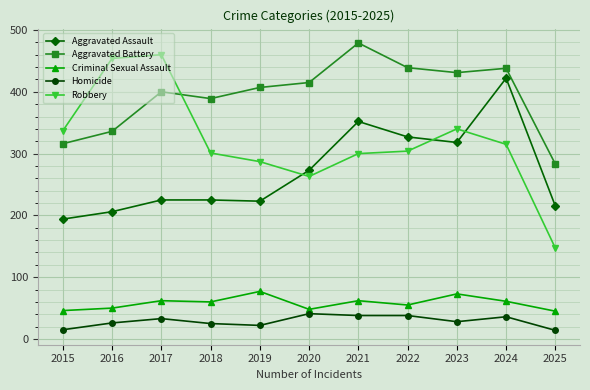

The value of Robbery at 2020 is 263. True or false?

True